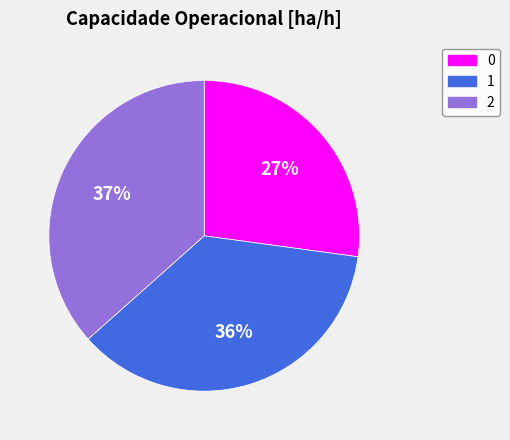

Is it true that 1 is 36% of the pie?

True